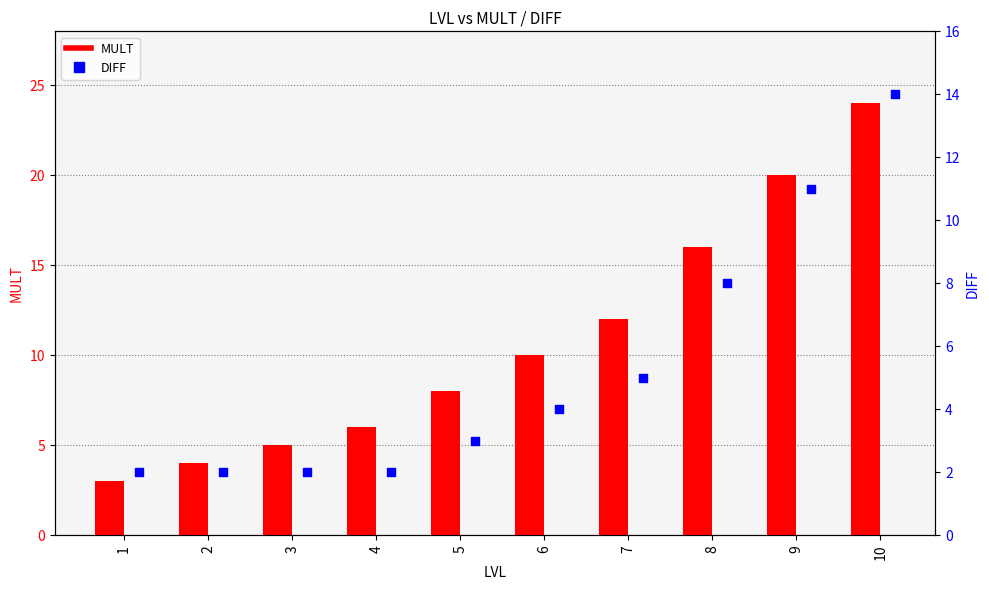

At which category is the sum across all series the highest?

10